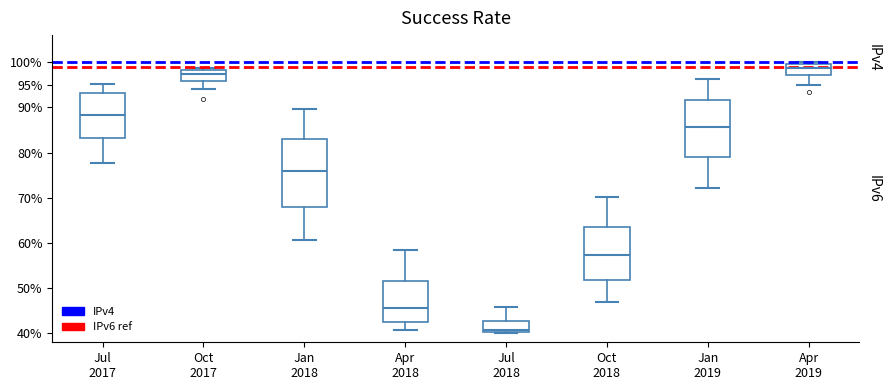

Which box is the tallest, from its lower edge to its upper edge?

Jan 2018